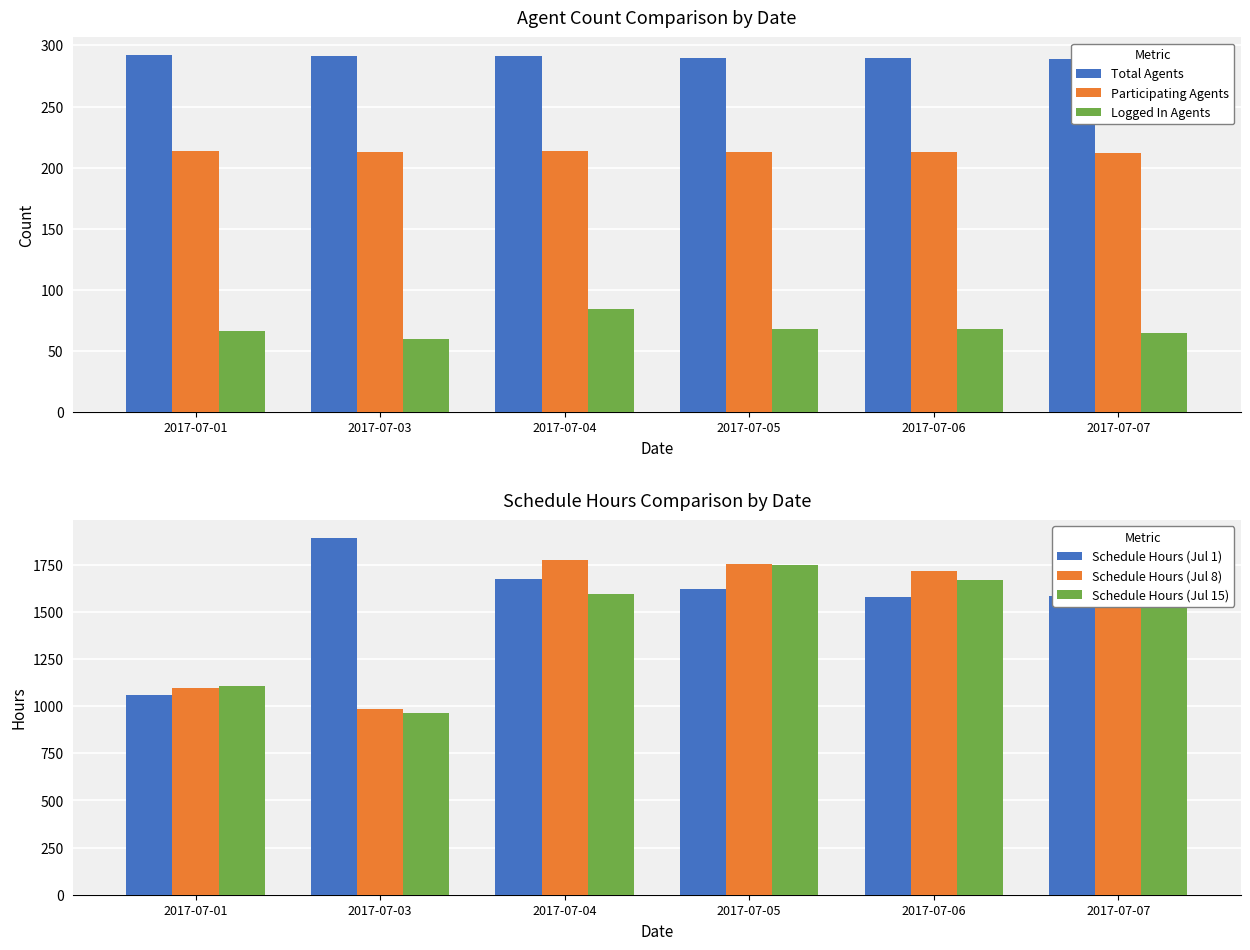

The value of Total Agents at 2017-07-07 is 433. True or false?

False